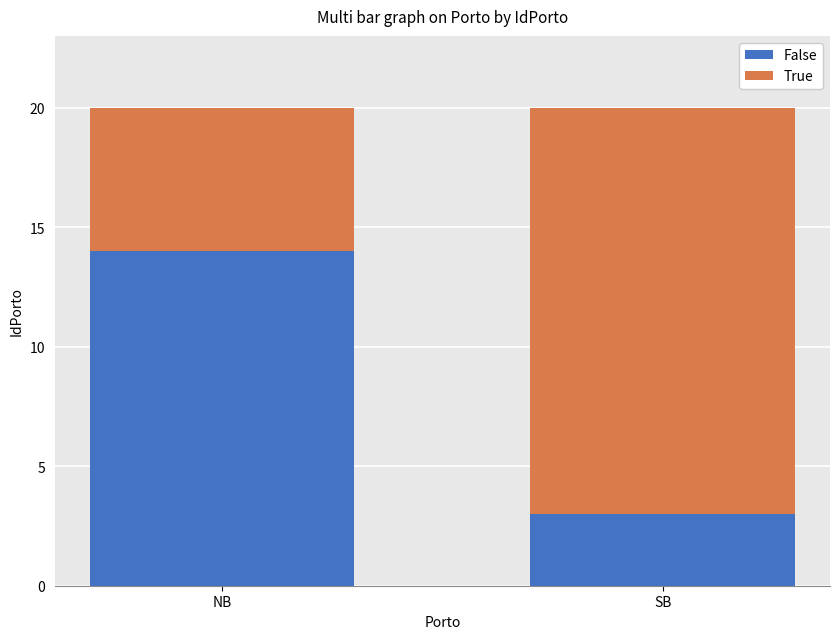

Reading right to left, transcribe the values for False.

SB=3	NB=14